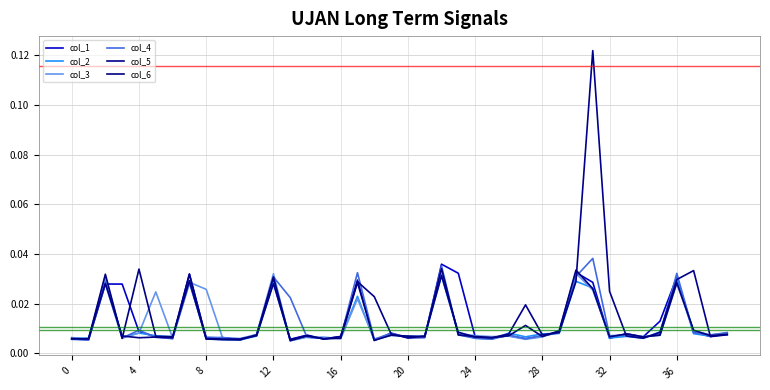

Does the chart display data point markers on the line(s)?

No